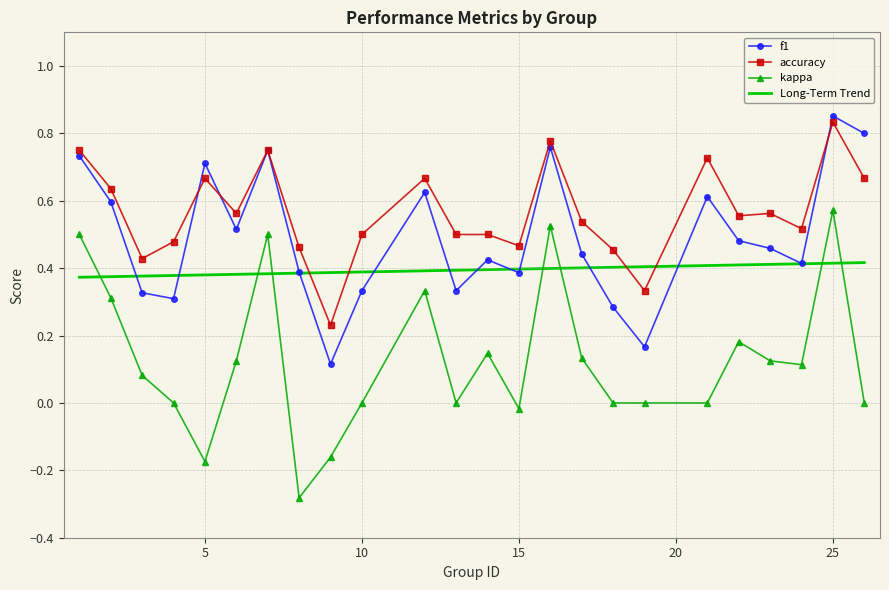

What is the approximate value of accuracy at 7?

0.8